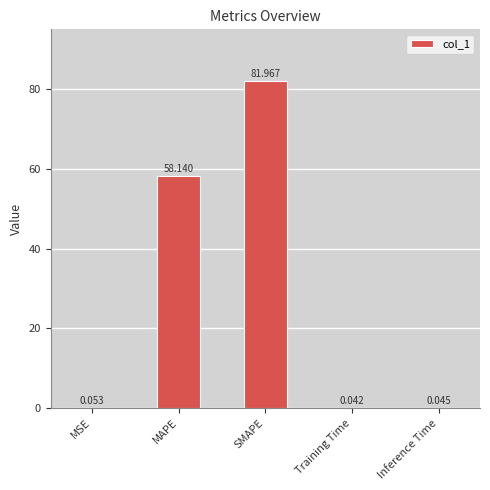

Which category has the highest value across all series?

SMAPE